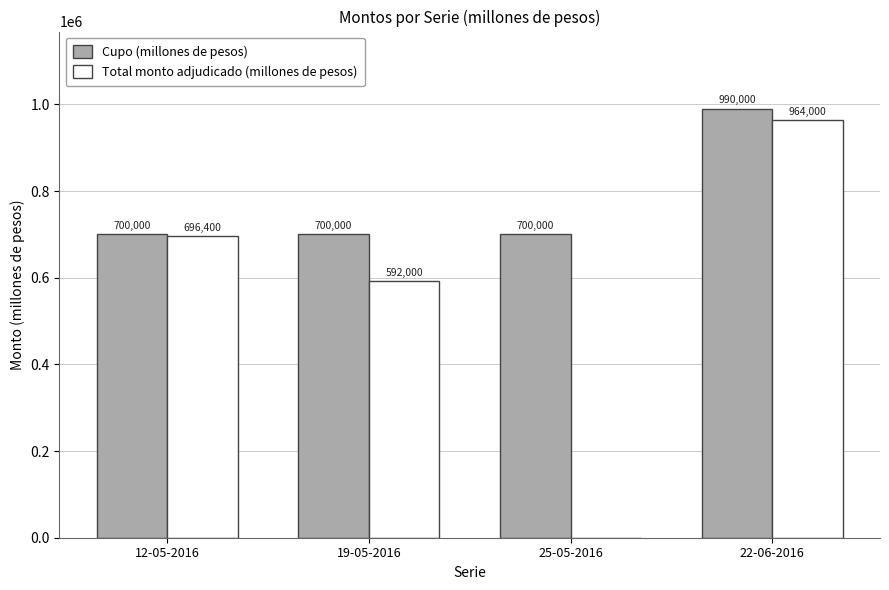

Reading left to right, list all the values displayed in this chart.

Cupo (millones de pesos): 700000	700000	700000	990000
Total monto adjudicado (millones de pesos): 696400	592000	0	964000